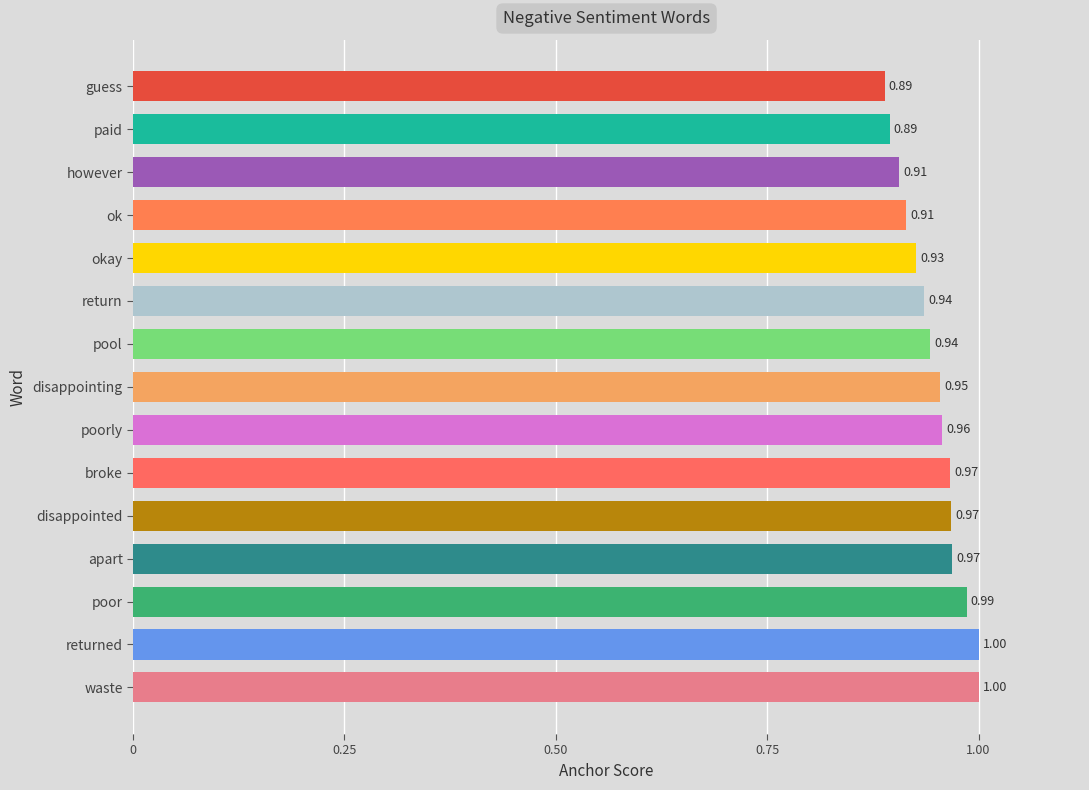

What is the ratio of the value at broke to the value at waste?

1.0